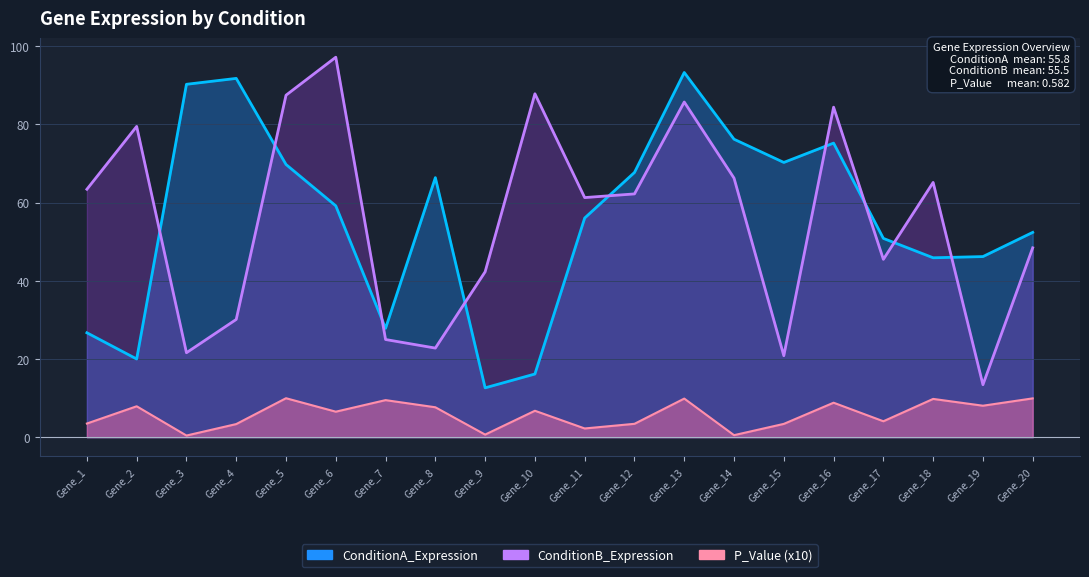

At Gene_7, list the series in order from largest to smallest.

ConditionA_Expression, ConditionB_Expression, P_Value